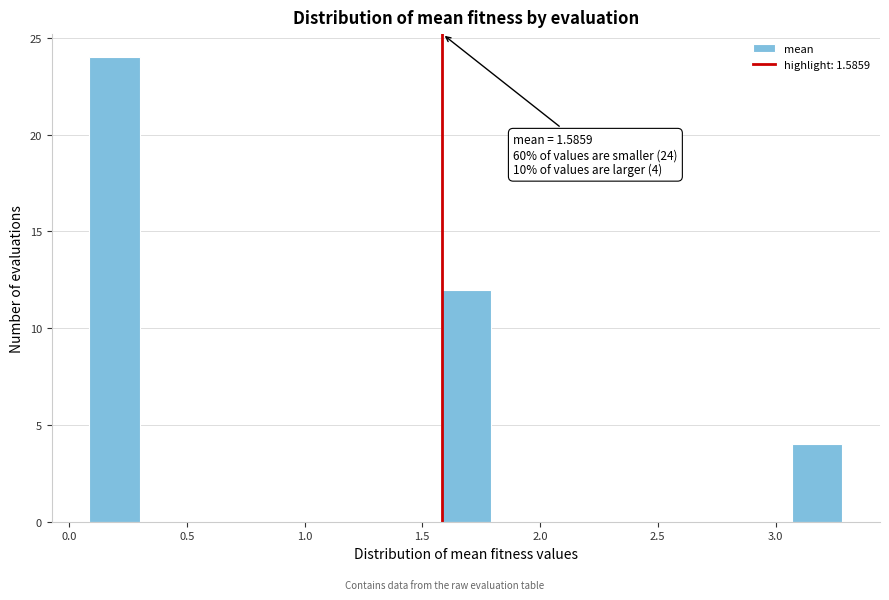

Over which range of the x-axis is the bar tallest?

0.10 to 0.30